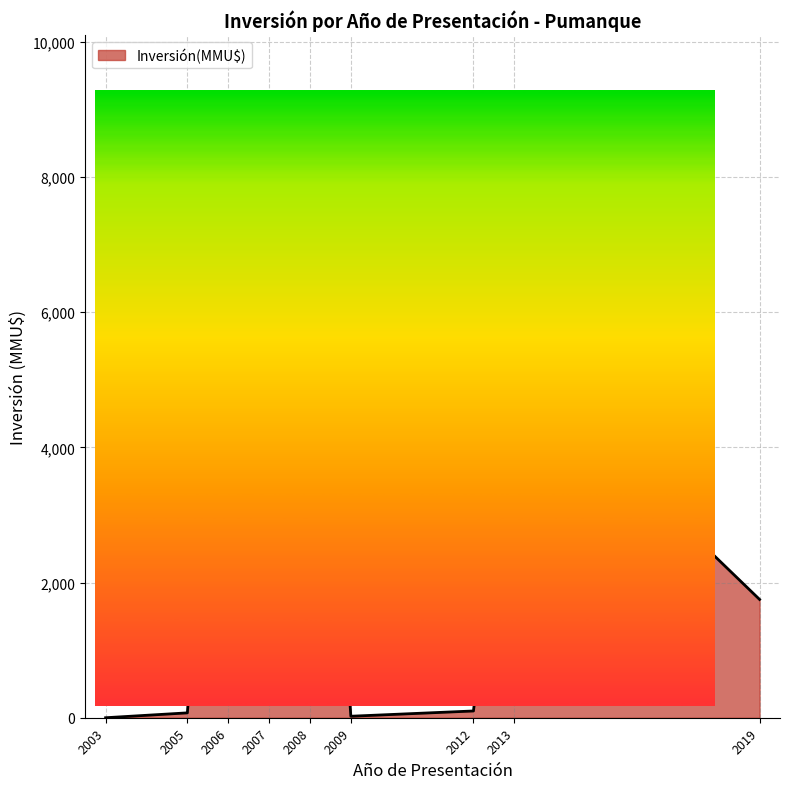

What is the change in value from 2007 to 2019?

+806